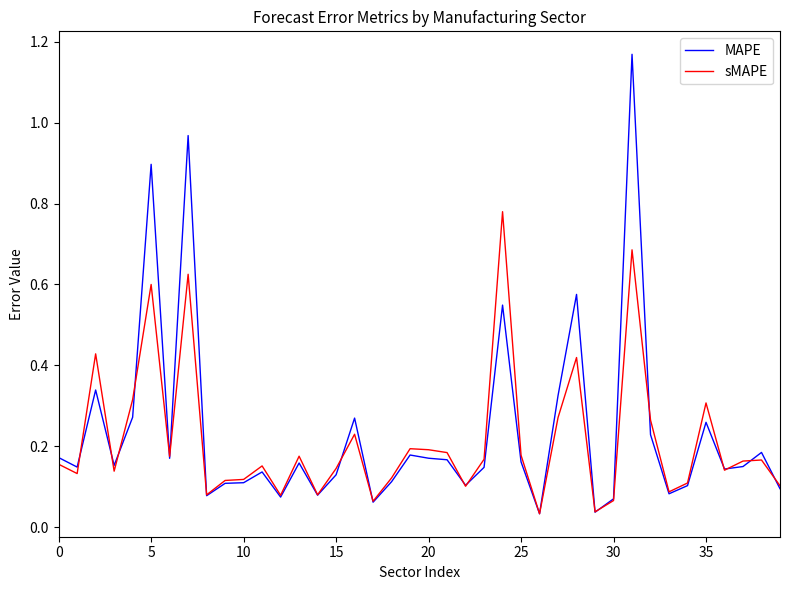

Rank the series by their maximum value, from highest to lowest.

MAPE, sMAPE